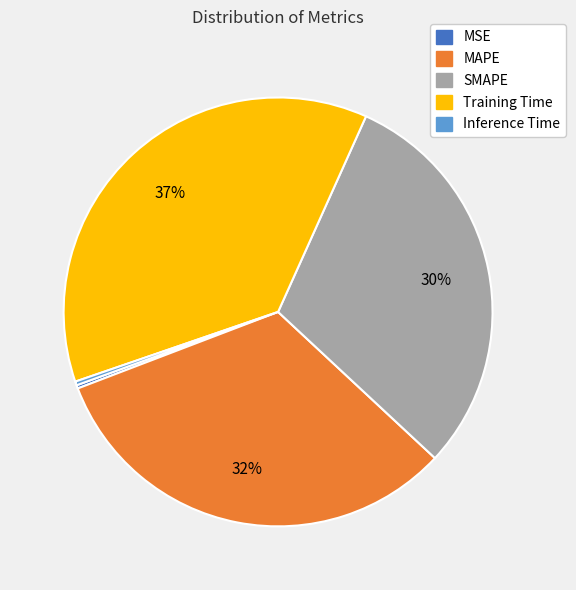

What is the largest slice in the pie chart?

Training Time